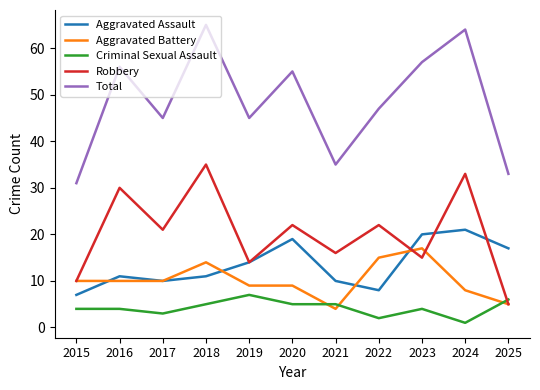

Count the number of categories in the chart.

11